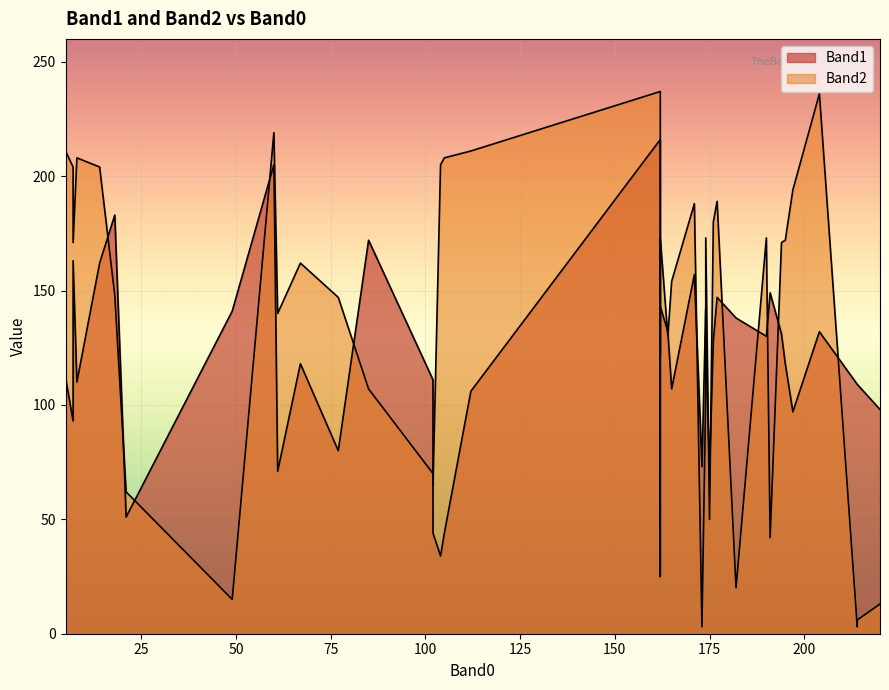

What are all the series names shown in the legend?

Band1, Band2